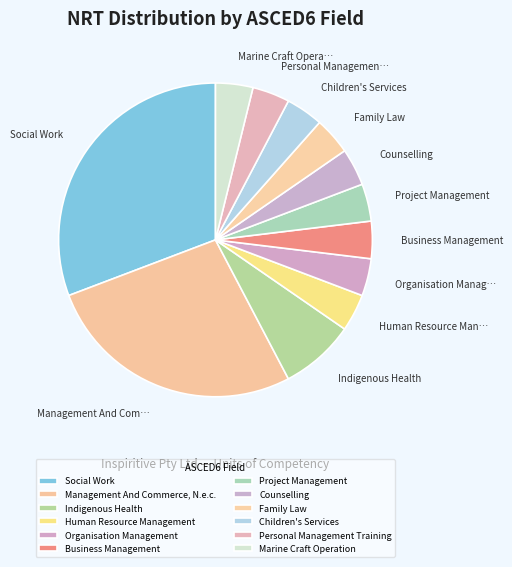

How many segments does this pie chart have?

12